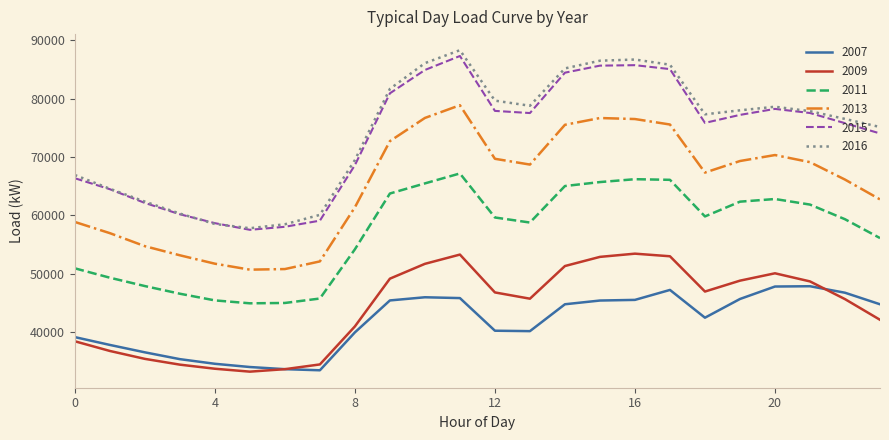

What is the smallest value displayed?

33197